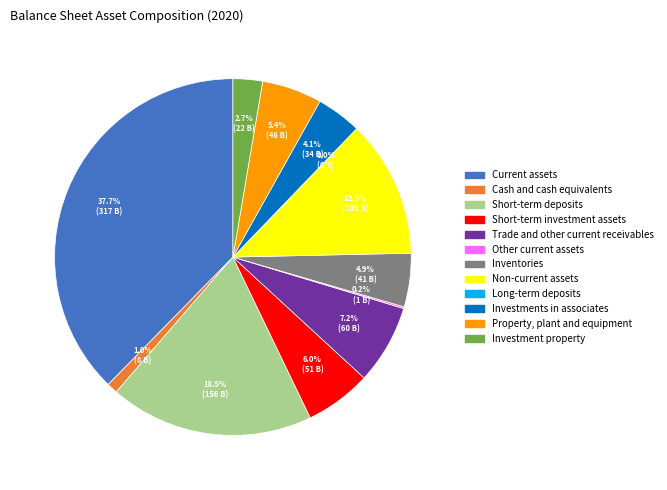

Which has a higher value, Investments in associates or Investment property?

Investments in associates